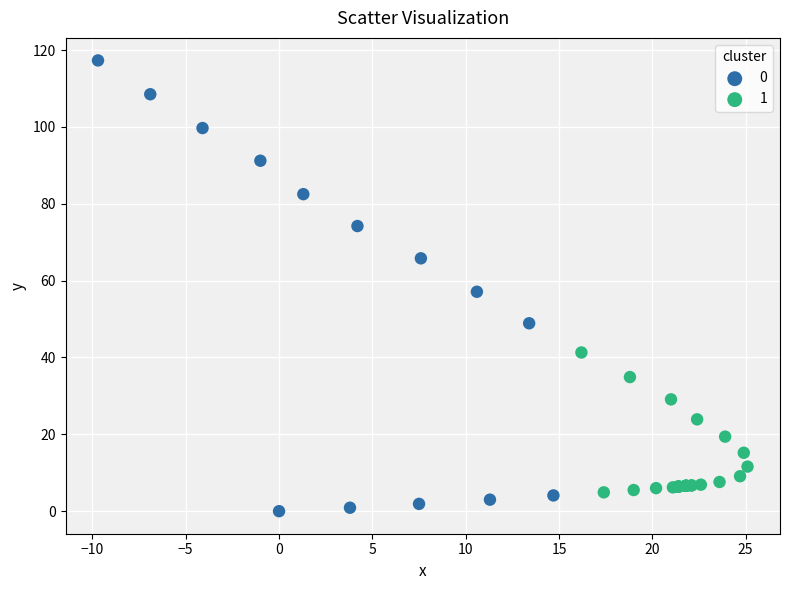

Which series has the widest spread of Y values?

0